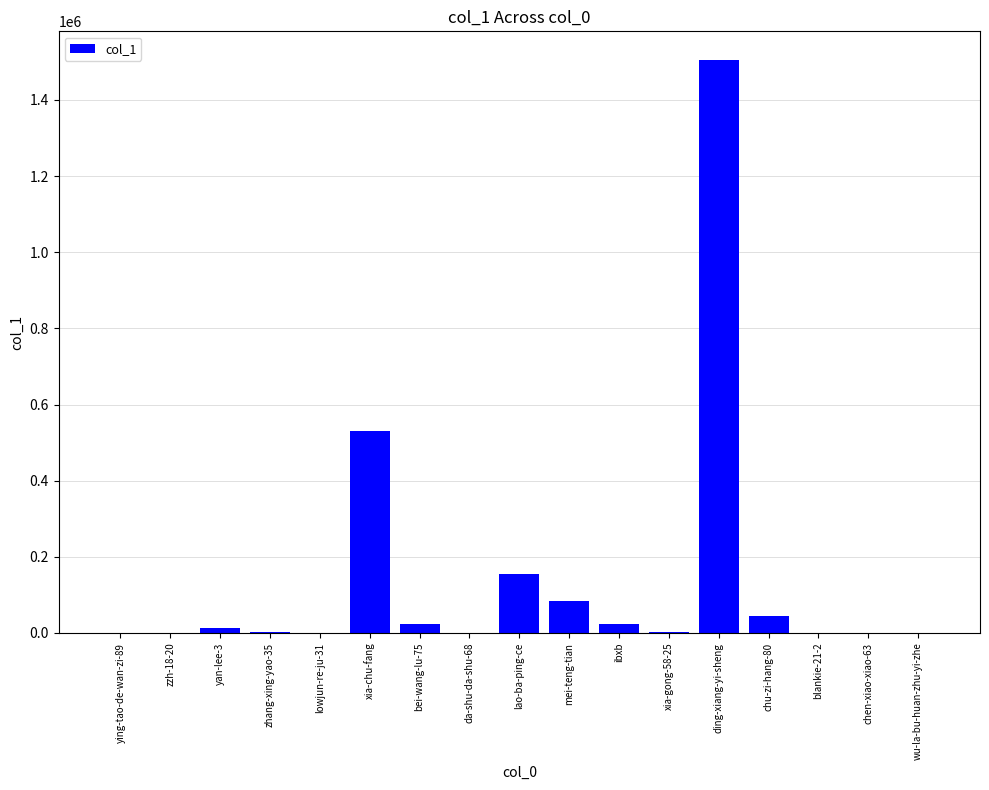

The chart shows a value of 2353269 at ding-xiang-yi-sheng. True or false?

False